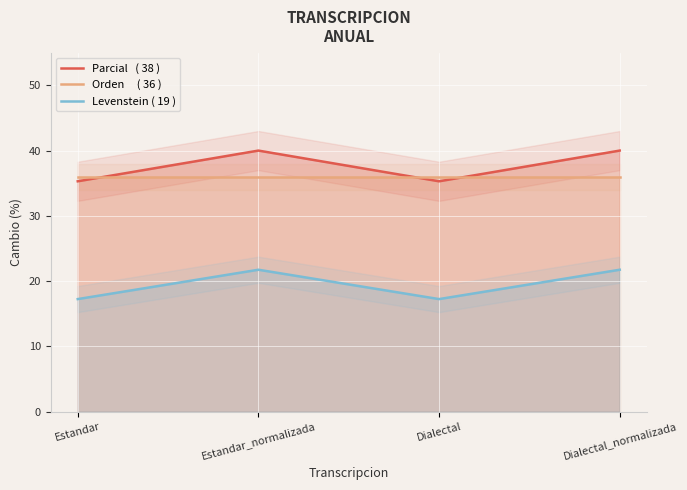

The value of Orden     ( 36 ) at Estandar_normalizada is 35.9. True or false?

True